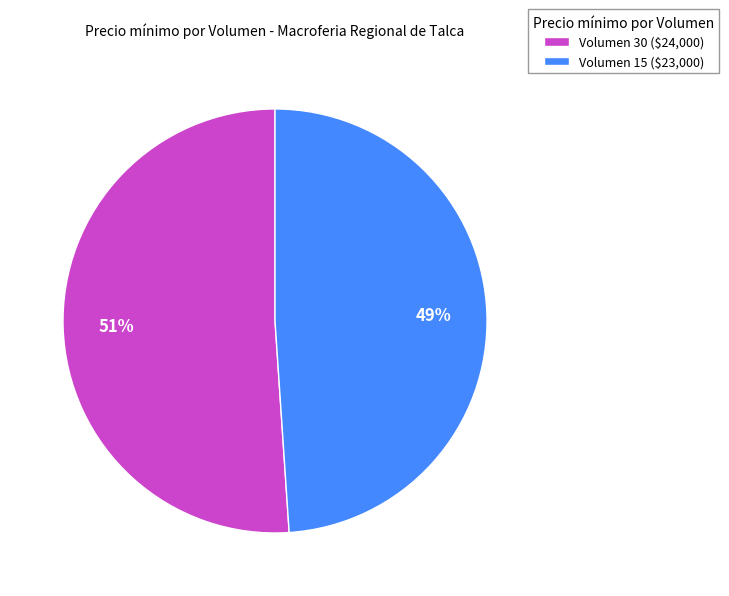

Count the number of slices in the pie.

2